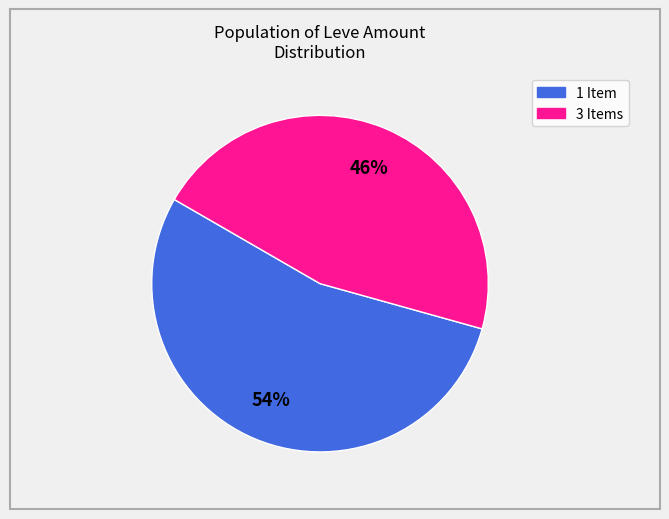

Does 1 account for over 50% of the chart?

Yes